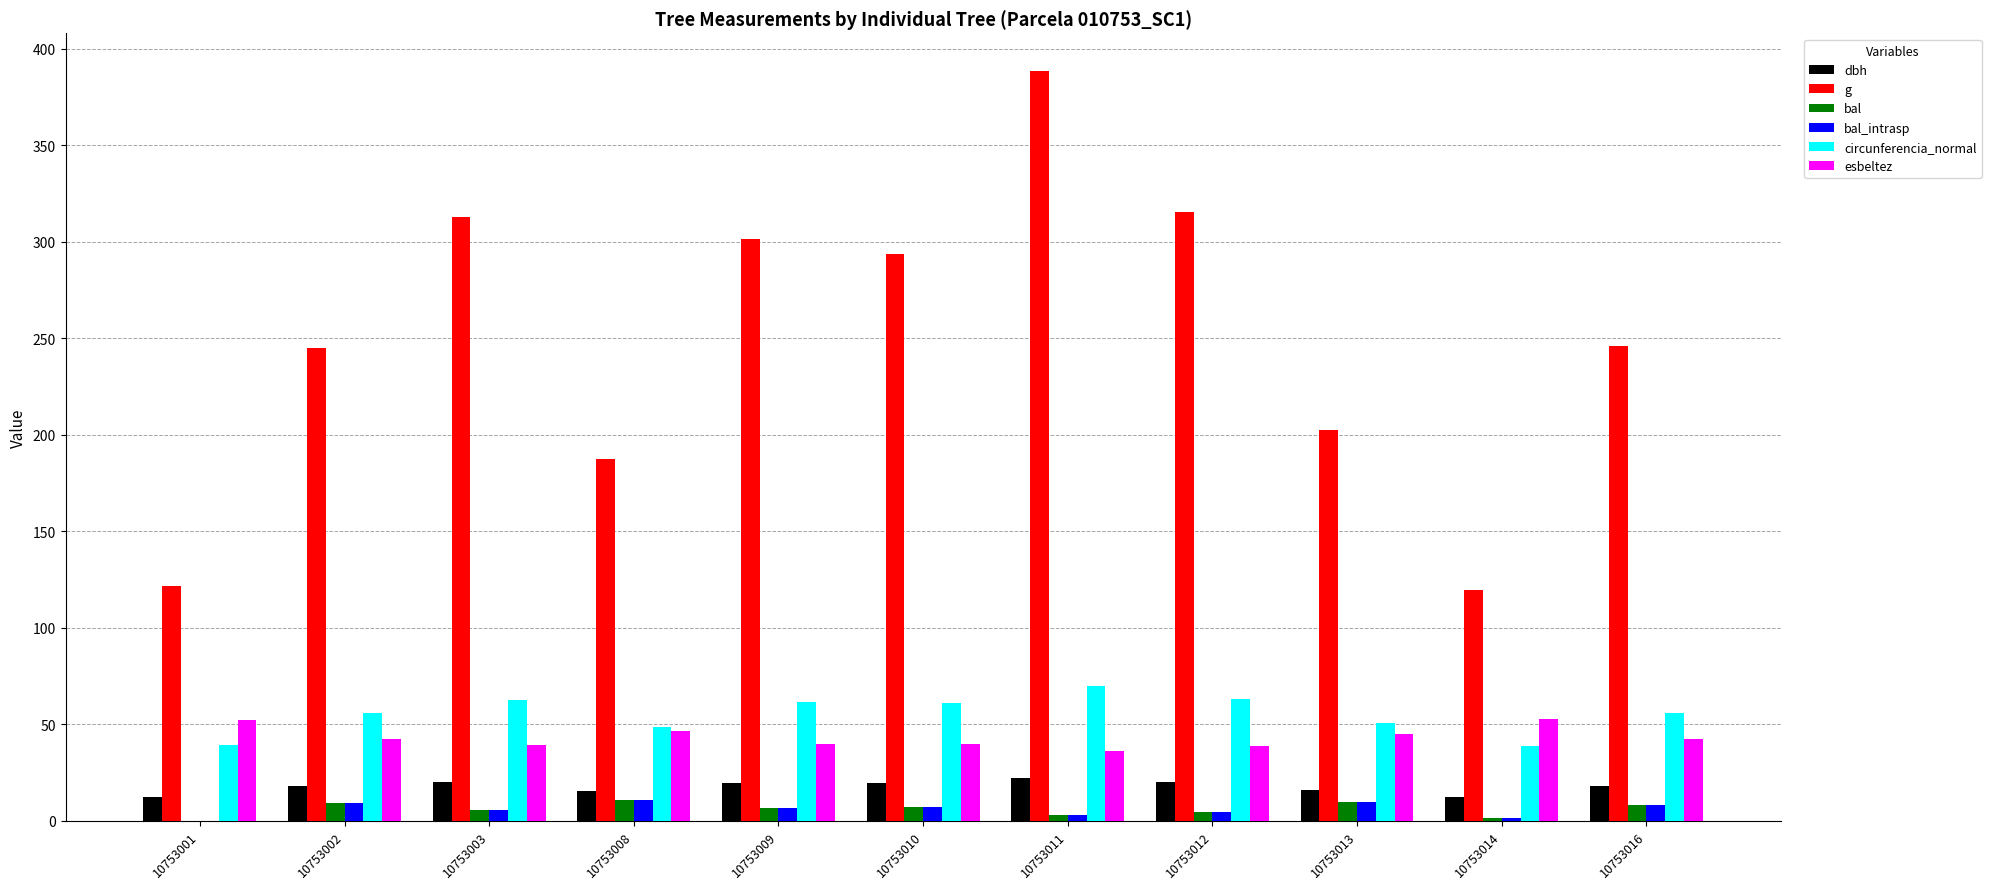

Is it true that g equals 245.8 at 10753016?

True